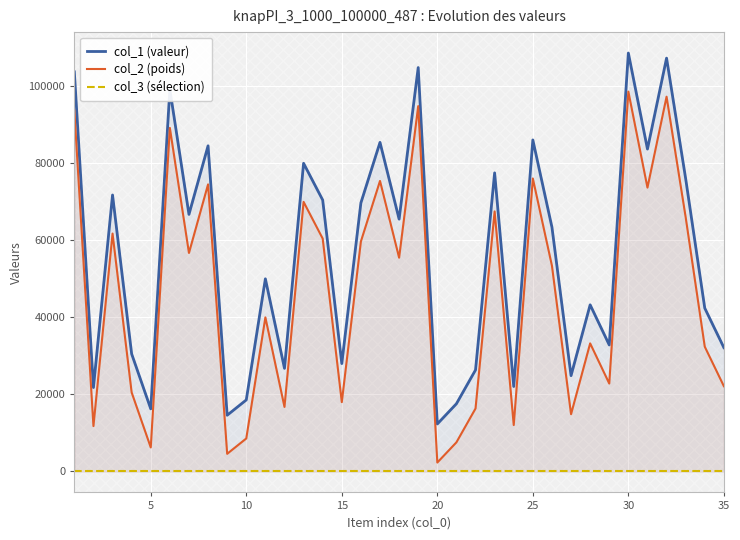

List the series in order of their peak value, lowest first.

col_3 (sélection), col_2 (poids), col_1 (valeur)